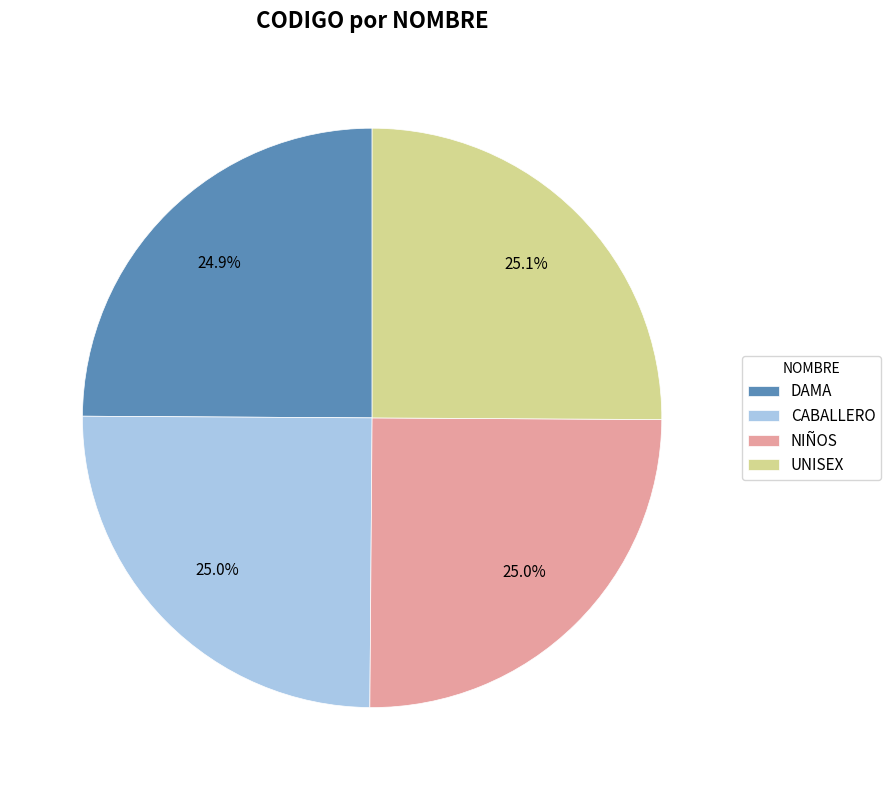

What is the ratio of the value at UNISEX to the value at NIÑOS?

1.0